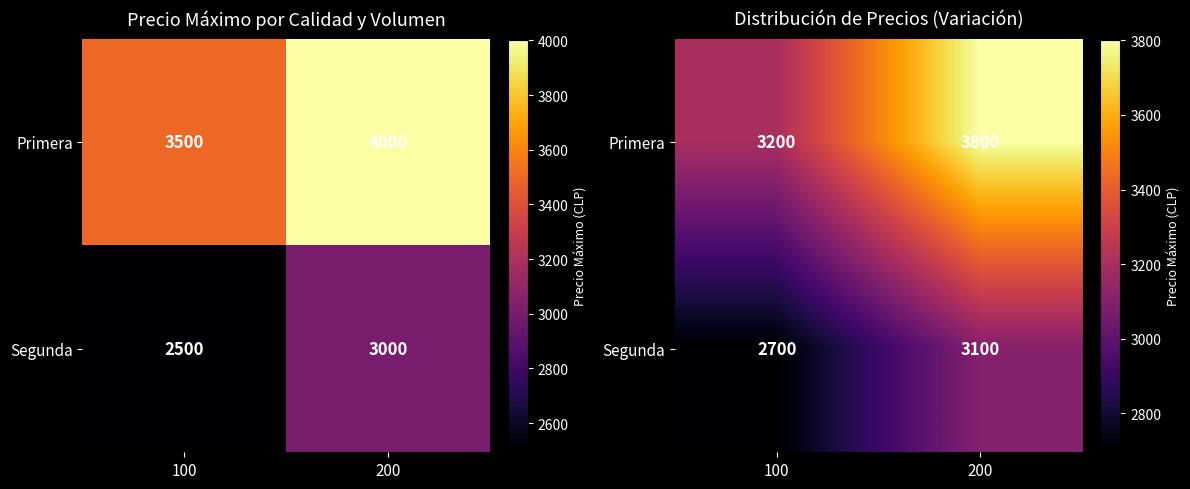

Is it true that Segunda equals 2700 at 100?

True